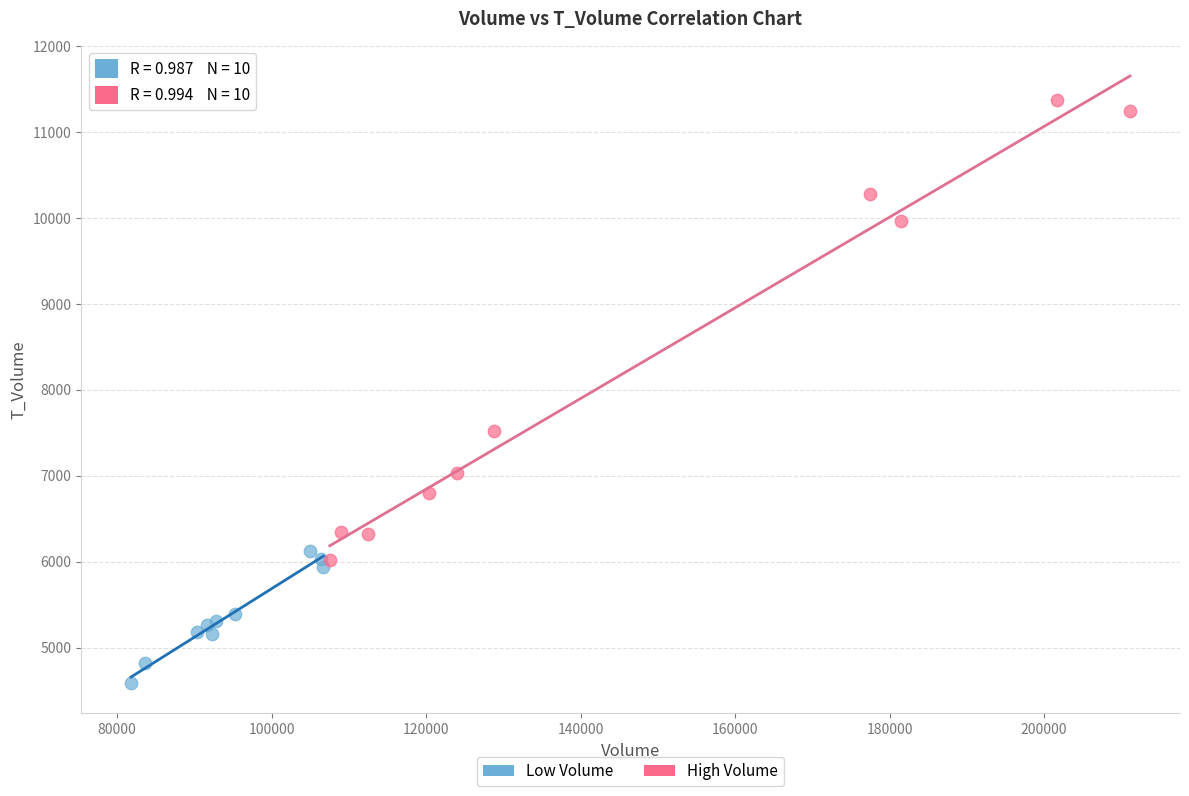

Which series contains the lowest Y value?

Low Volume